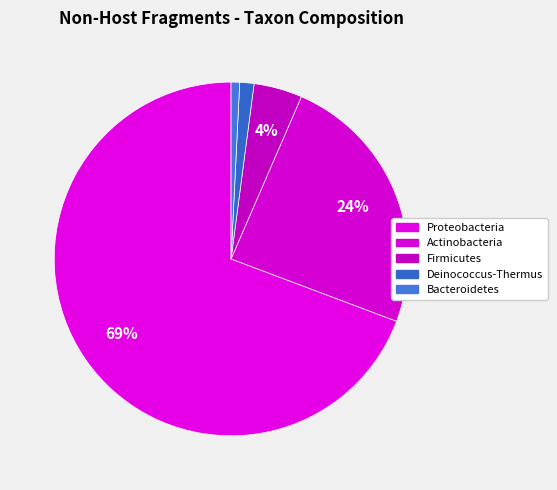

What is the largest slice in the pie chart?

Proteobacteria